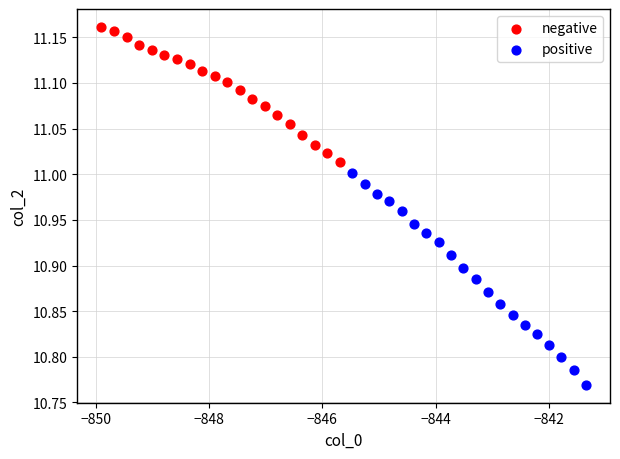

Which series contains the highest Y value?

negative